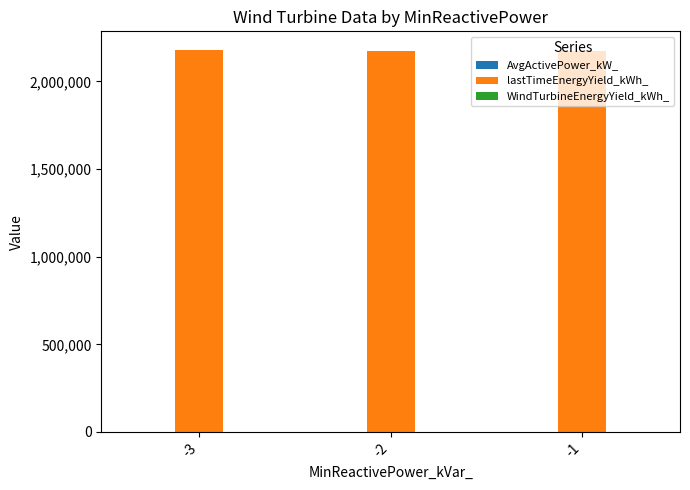

The value of lastTimeEnergyYield_kWh_ at -3 is 619051.4. True or false?

False